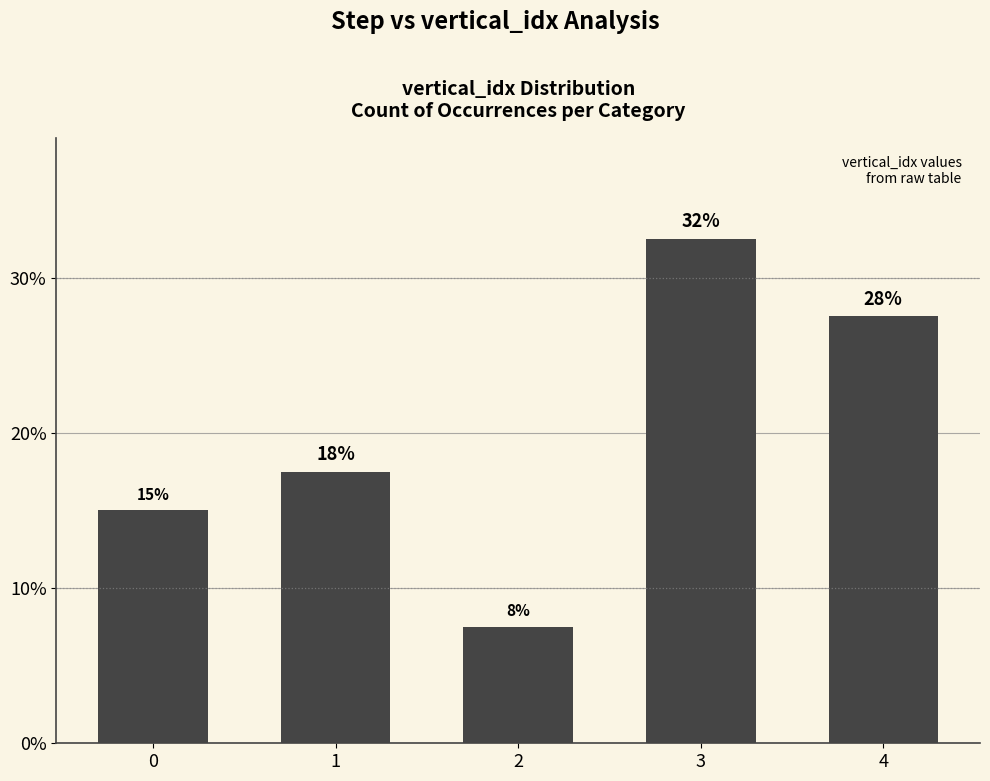

Which label corresponds to the smallest value in the chart?

2